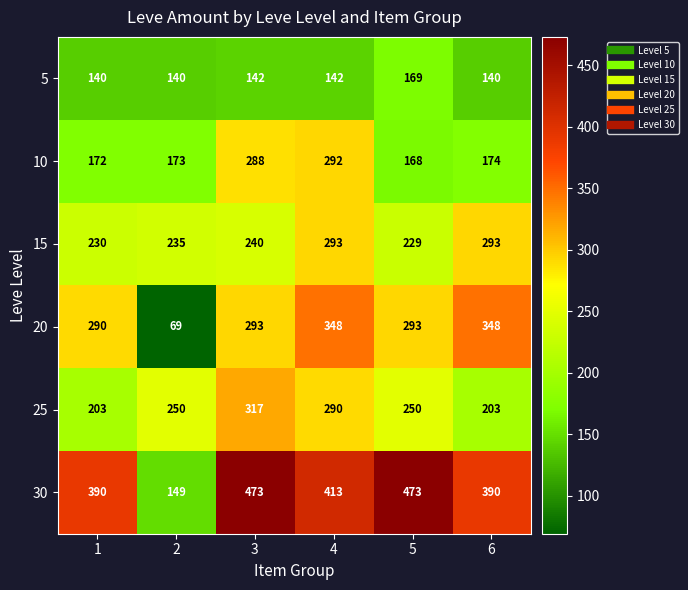

Which series has the largest total across all categories?

30